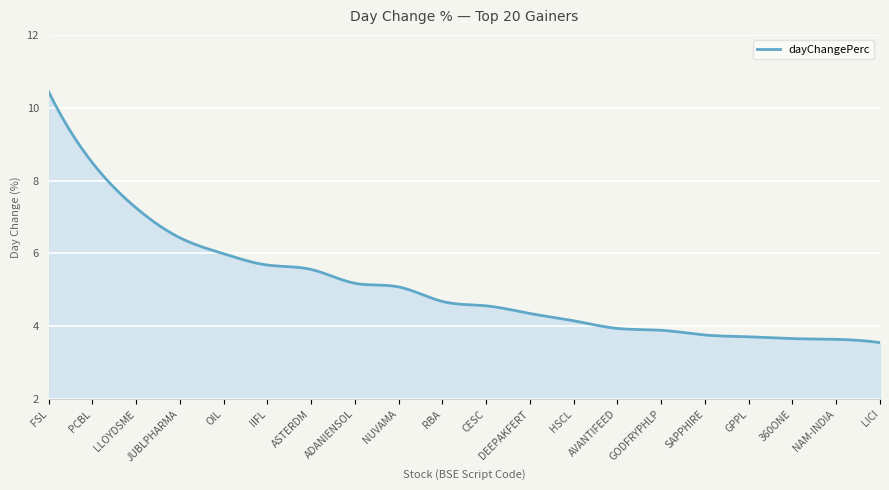

What is the difference between the maximum and minimum values?

6.9